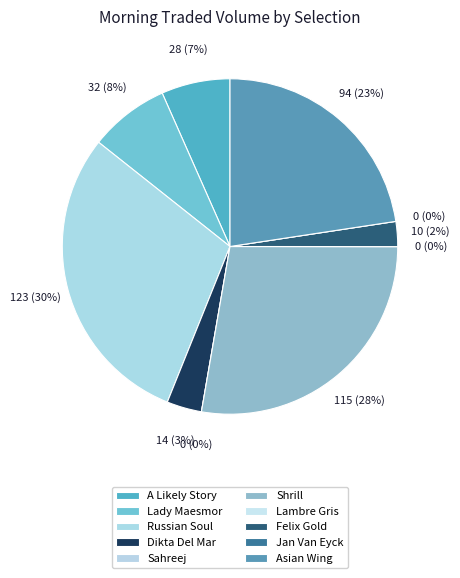

True or false: Felix Gold accounts for 2% of the total.

True